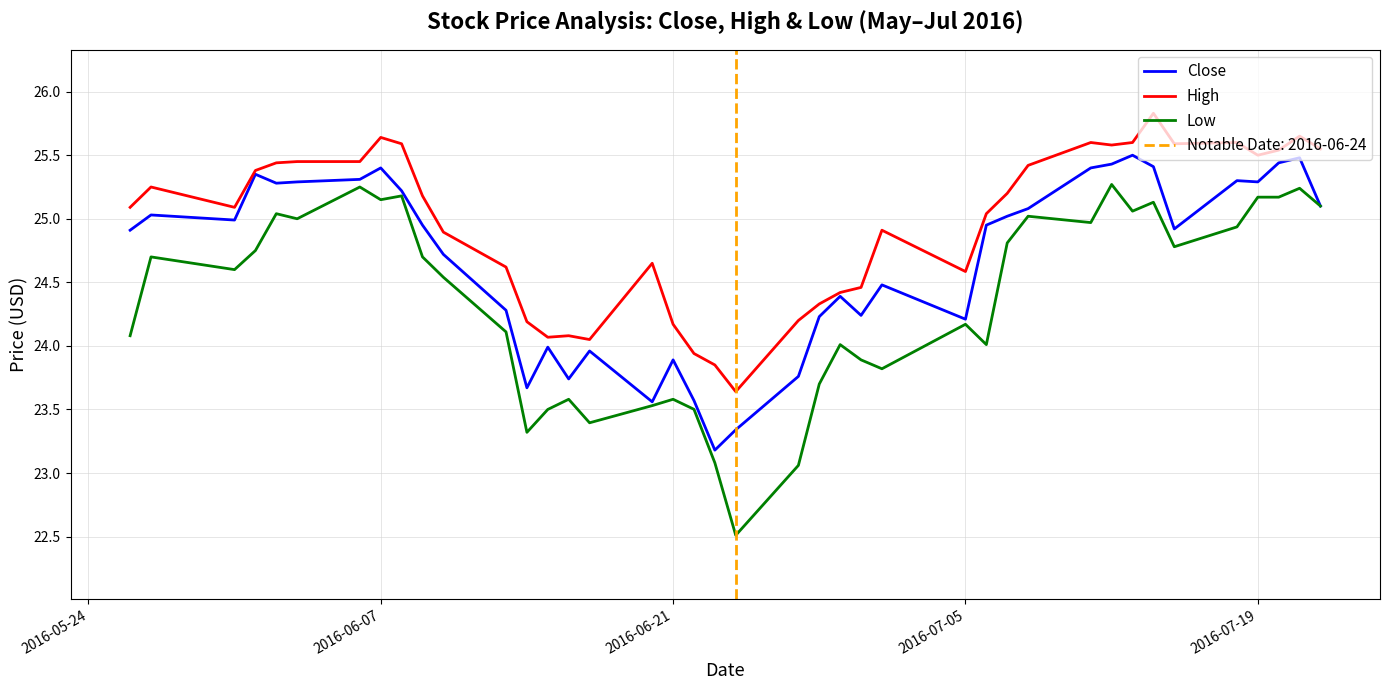

How many lines are shown in the chart?

3